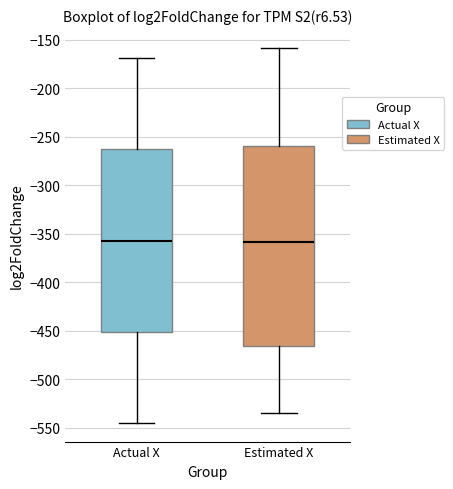

Reading left to right, read every box against the y-axis: the position of its median line, the range the box covers, and the ends of its whiskers. The values are not printed on the chart, so give them approximately, as read against the axis.

Actual X: median -355, box -450 to -265, whiskers -545 to -170
Estimated X: median -360, box -465 to -260, whiskers -535 to -160